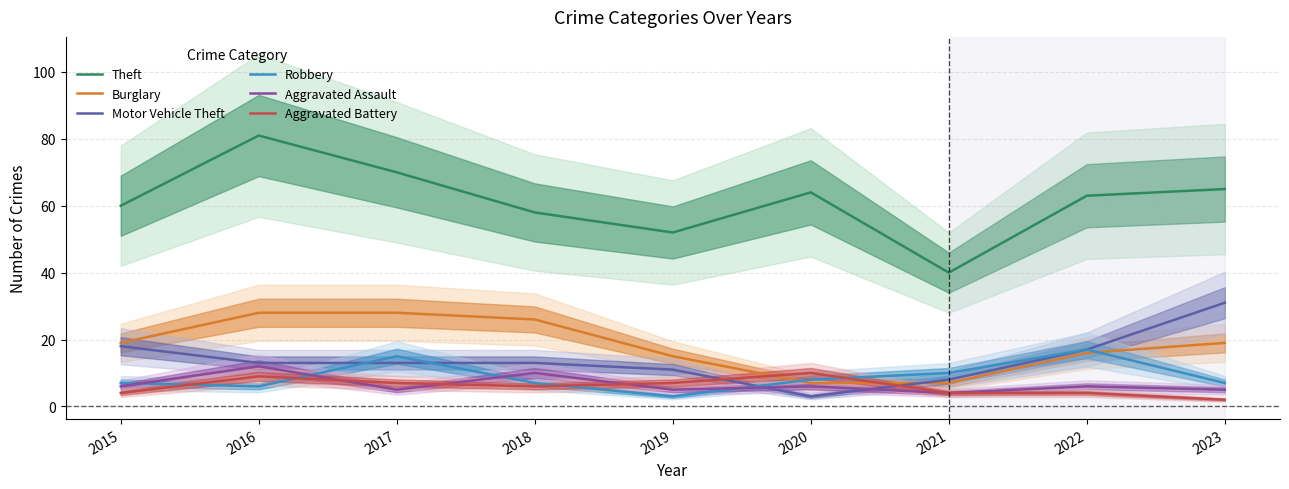

How many lines are shown in the chart?

6